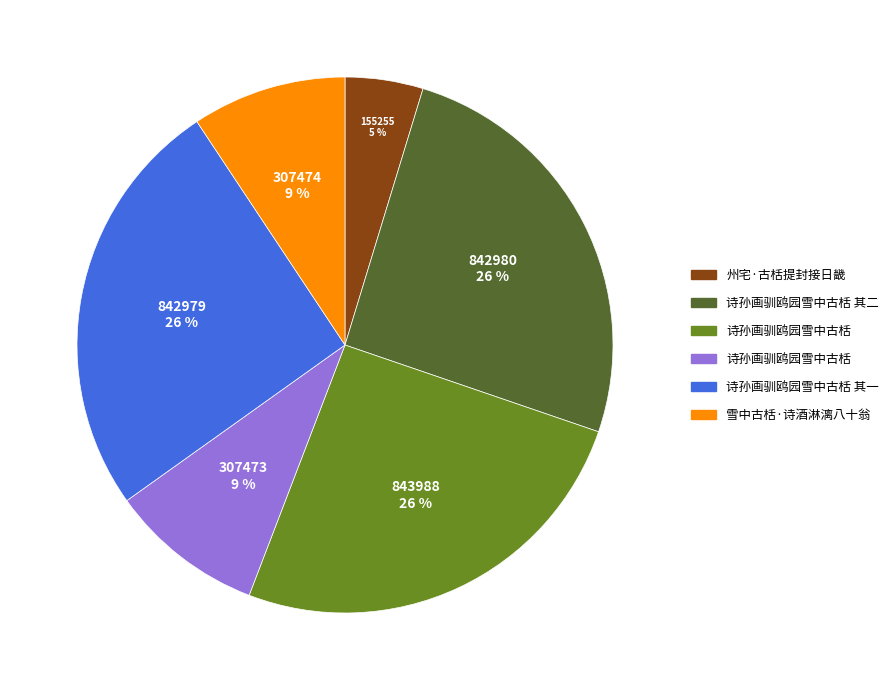

Is there a majority slice in this chart?

No